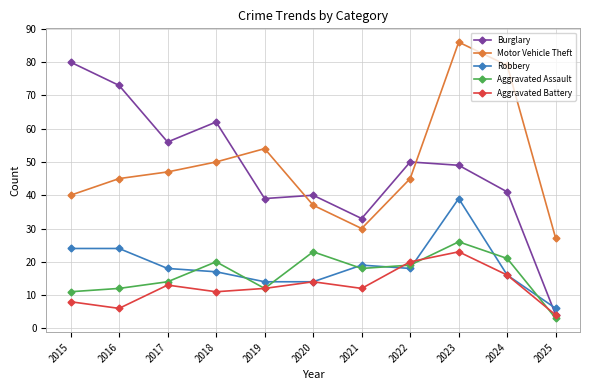

What is the sum of the Robbery values at 2024 and 2023?

55